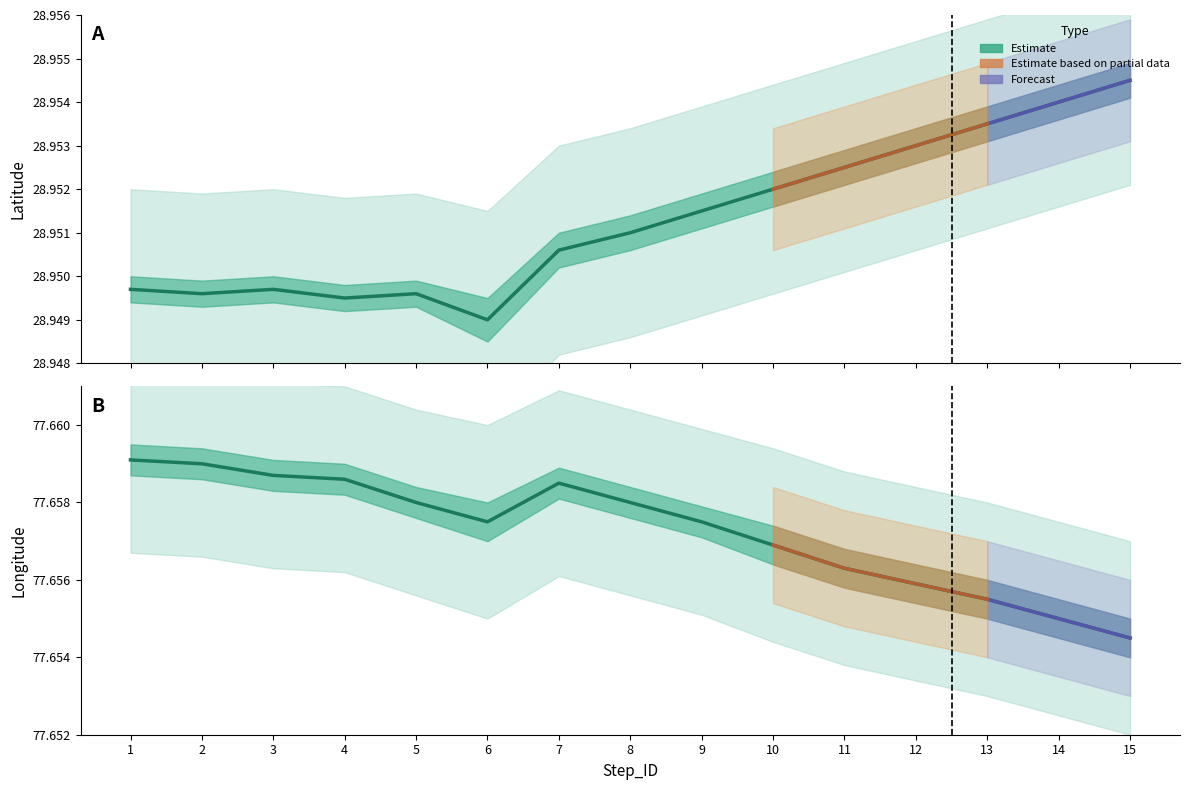

The Latitude mean series shows 29.0 at 10. True or false?

True